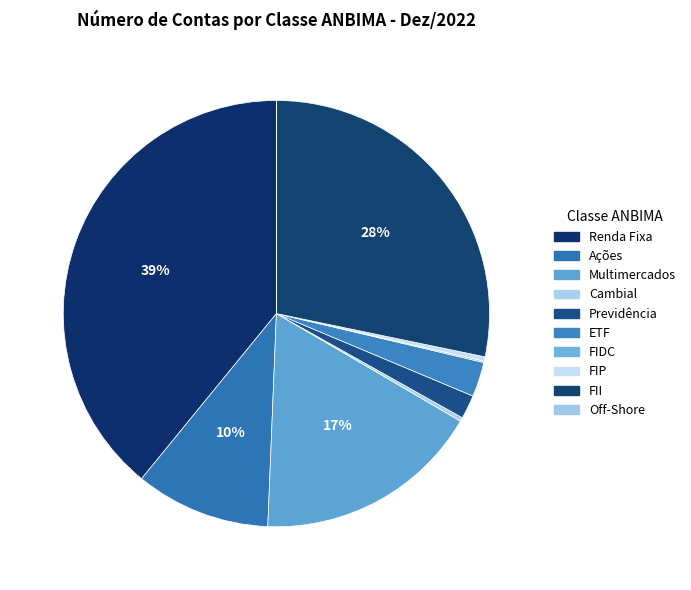

Approximately how many times larger is the value at Ações compared to Cambial?

35.3